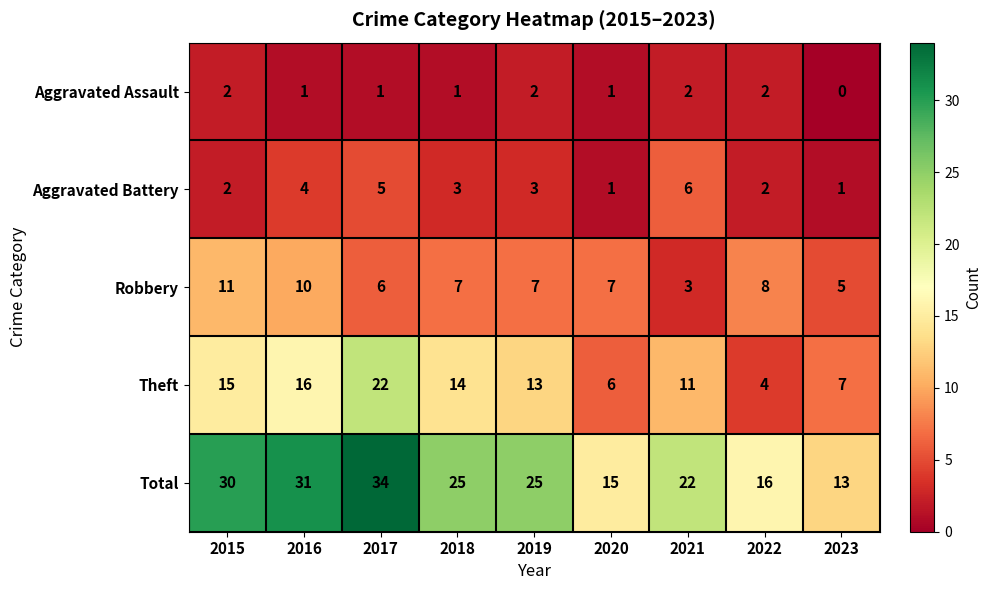

True or false: Aggravated Battery has a value of 10 at 2021.

False